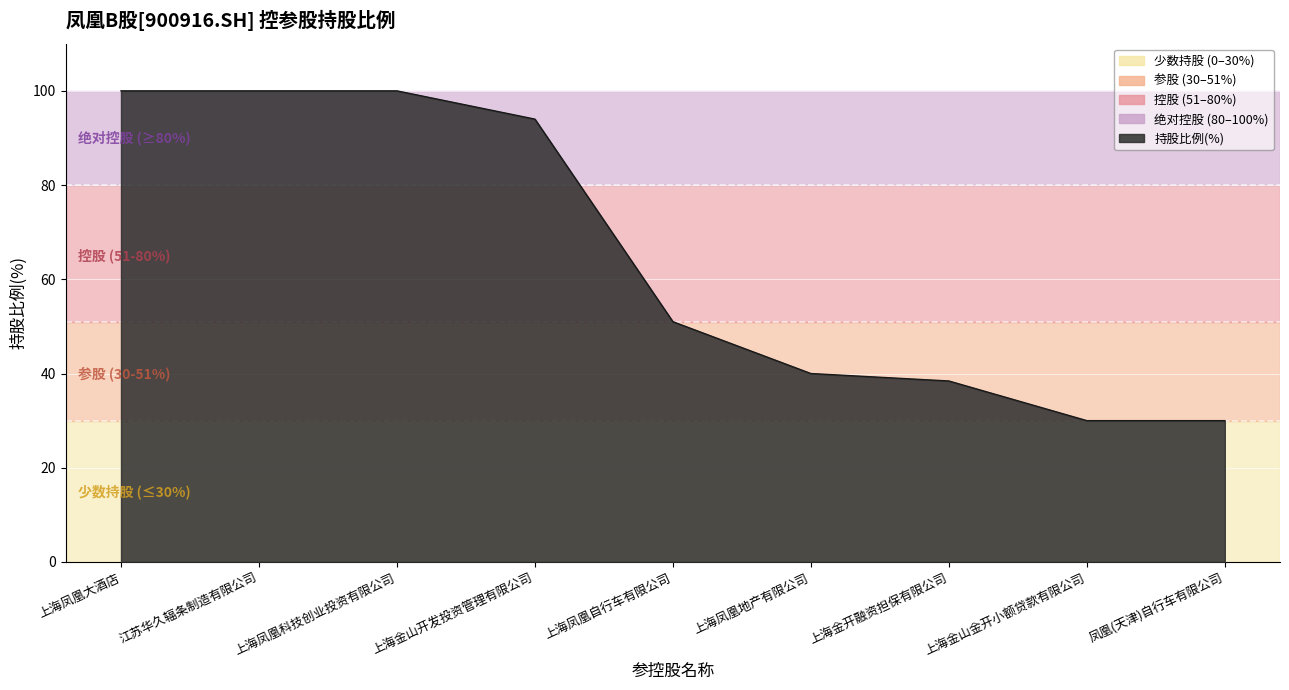

True or false: the data has more than 2 interior local peaks.

False